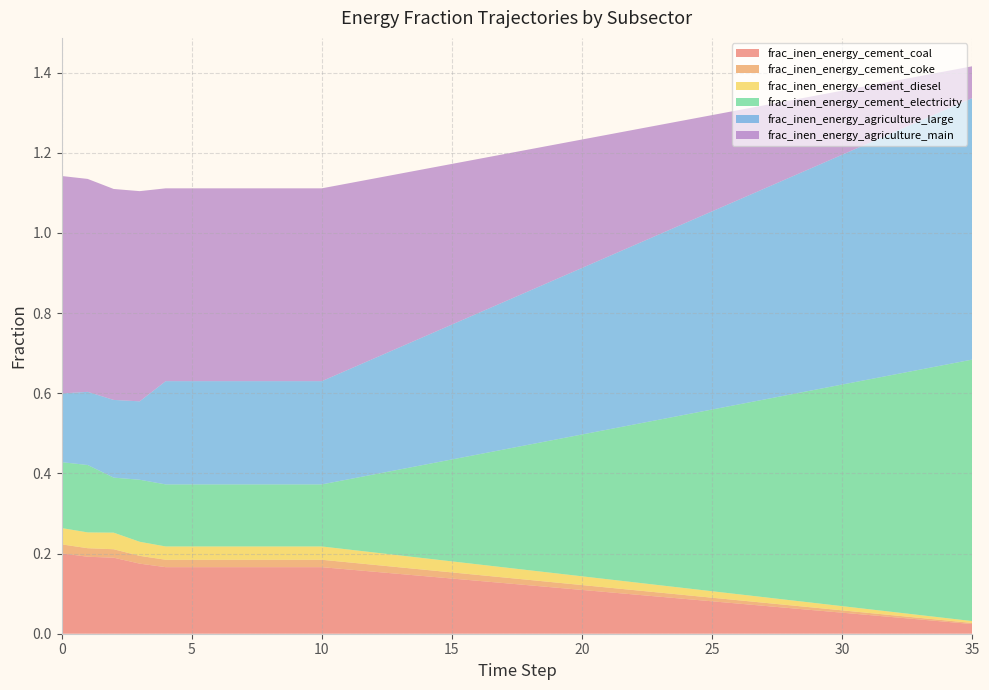

At which label does frac_inen_energy_cement_diesel reach its peak?

2